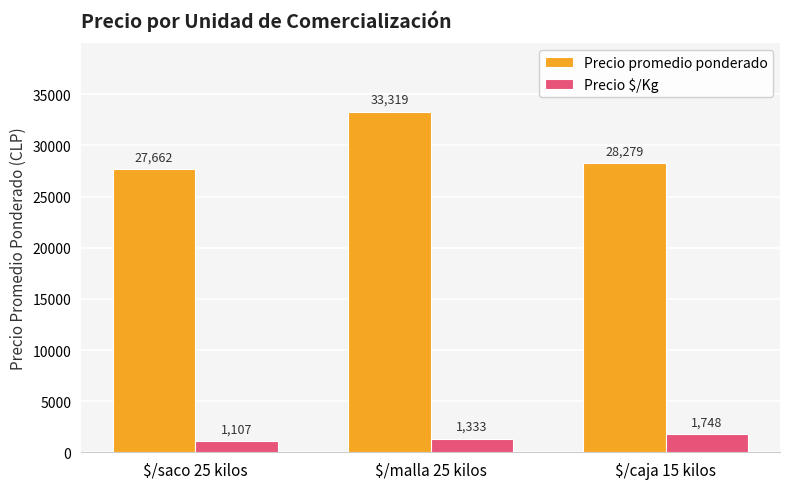

What is the label of the 1st bar from the left?

$/saco 25 kilos